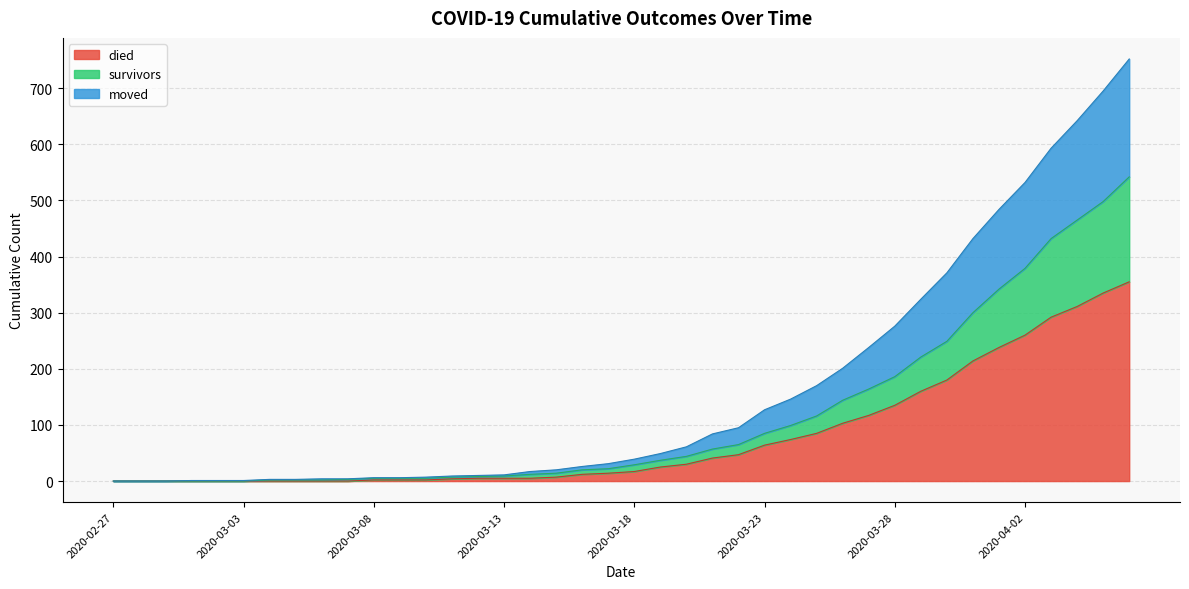

Which category has the highest value across all series?

2020-04-06